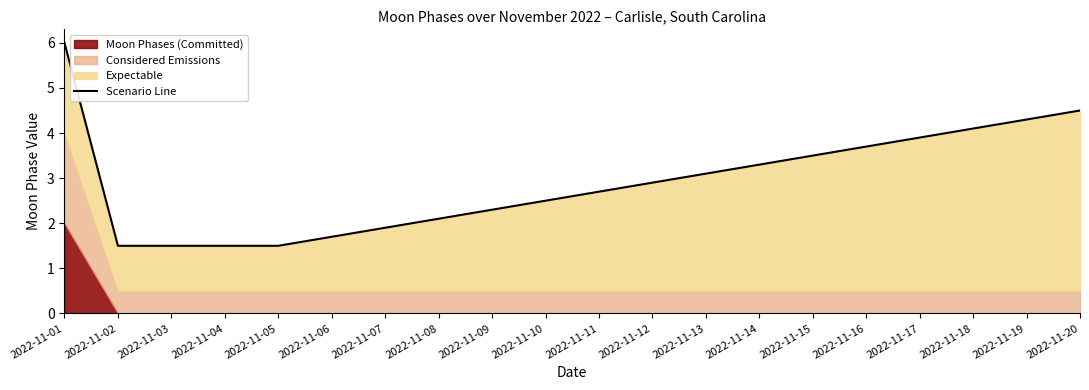

What is the value of the 12th point from the left?

2.9